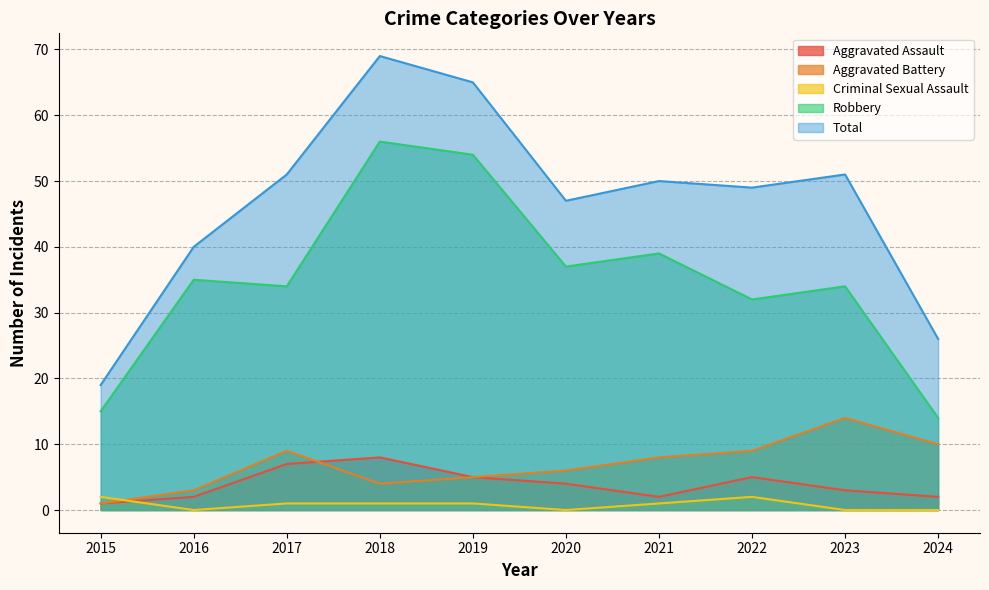

At which category is the sum across all series the highest?

2018